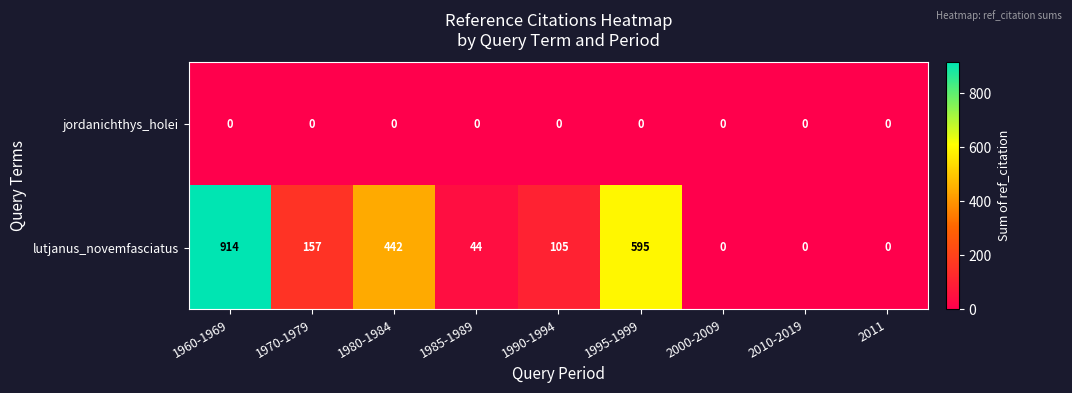

Rank the series at 1985-1989 from highest to lowest value.

lutjanus_novemfasciatus, jordanichthys_holei